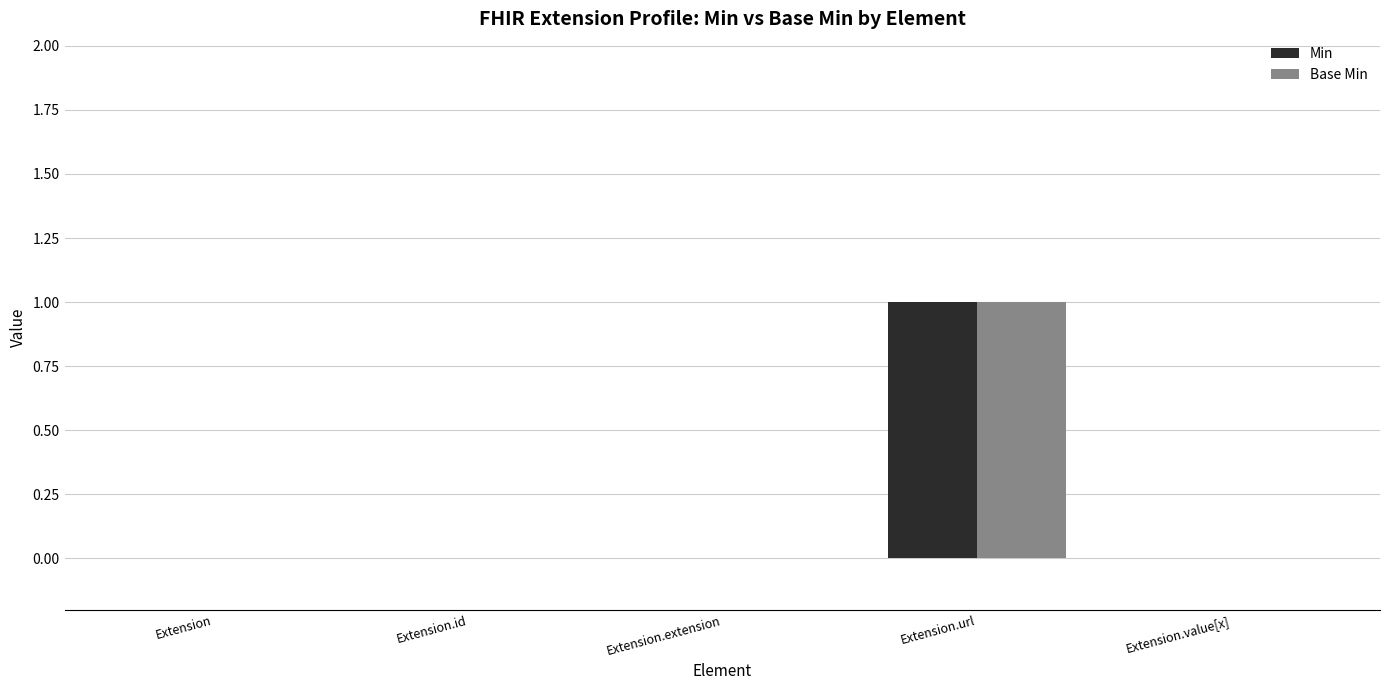

At which label does Base Min reach its peak?

Extension.url